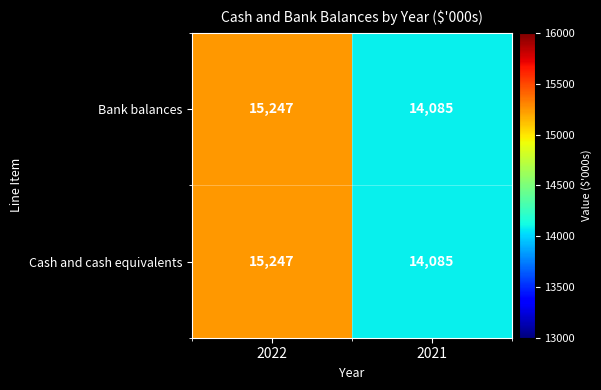

True or false: Bank balances has a value of 6372 at 2021.

False